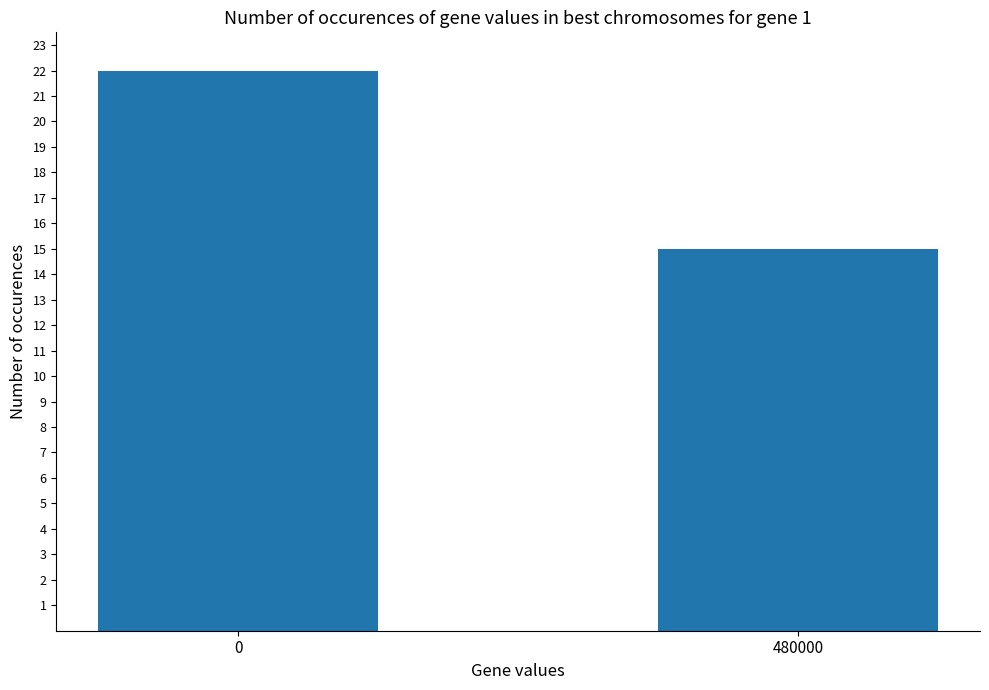

The chart shows a value of 10 at 480000. True or false?

False